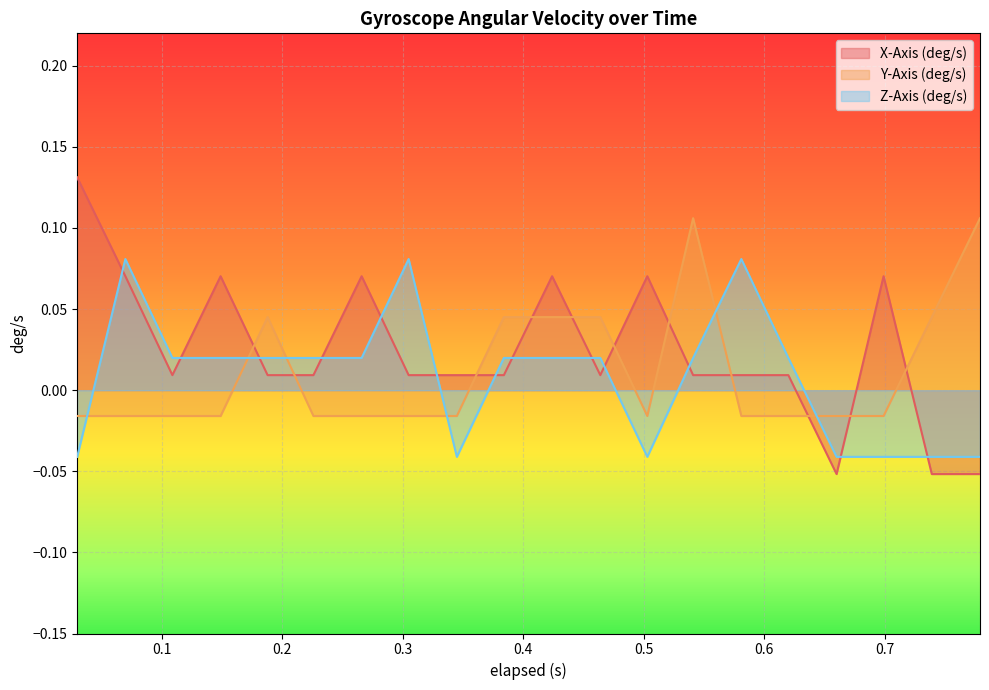

Where is the first local maximum for X-Axis (deg/s)?

0.149